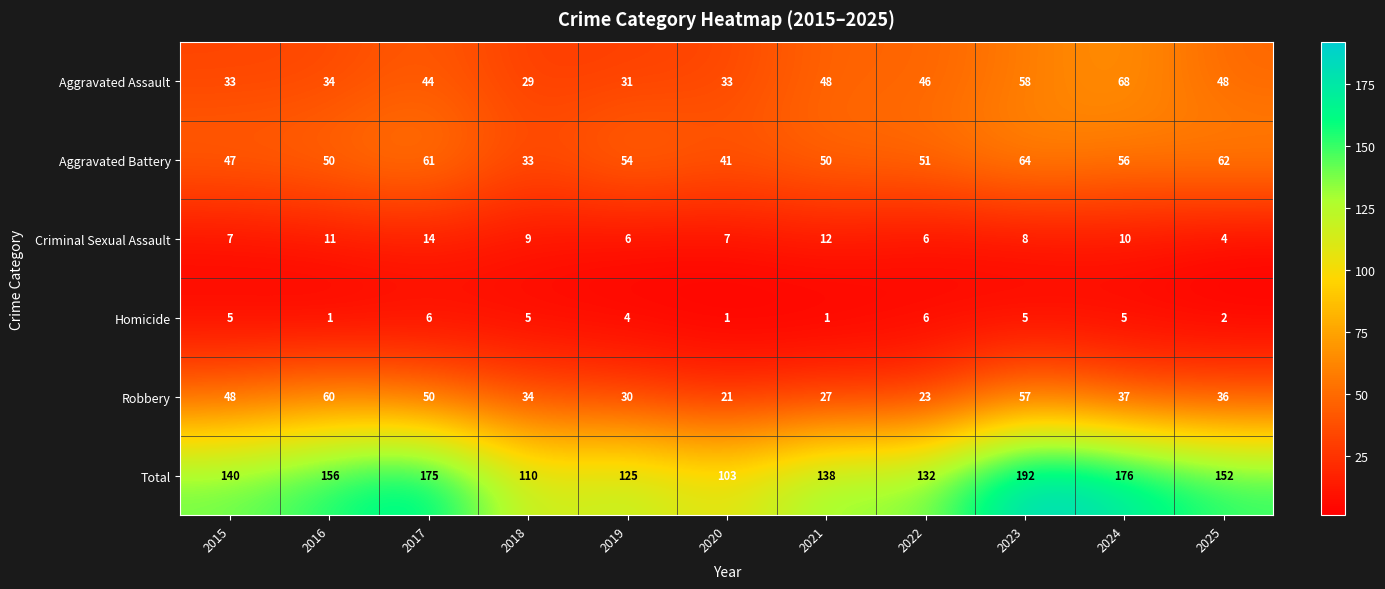

What is the difference between the Criminal Sexual Assault values at 2016 and 2025?

7